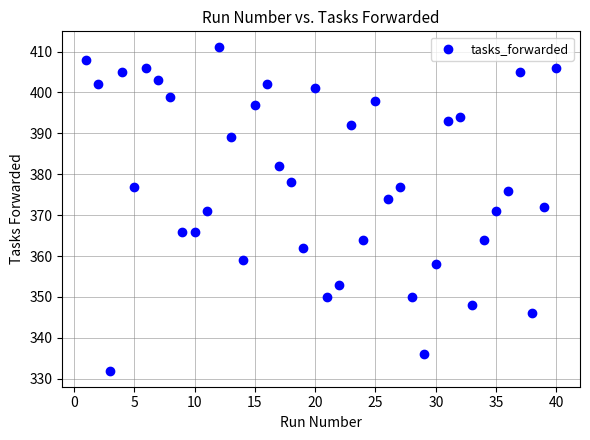

What is the range of X values (max minus min)?

39